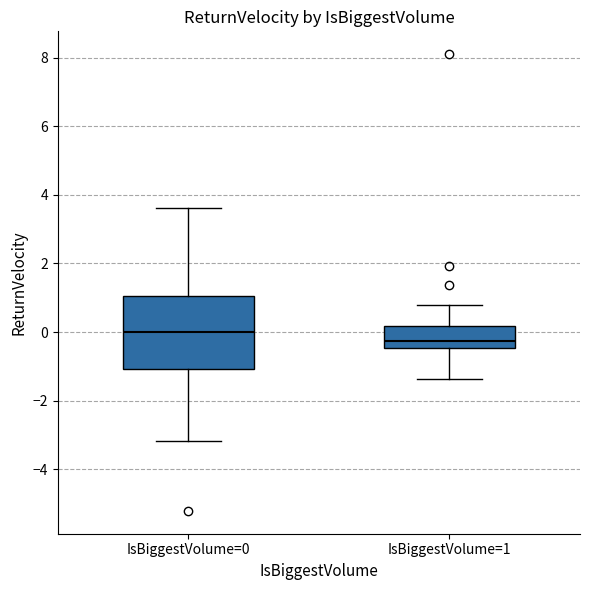

Which box's median line is the lowest?

IsBiggestVolume=1